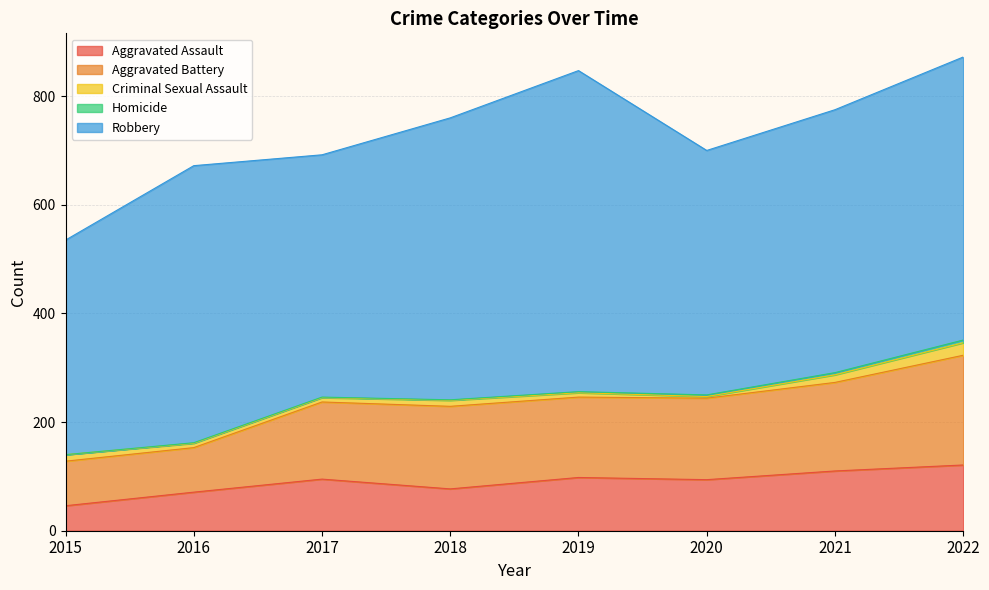

What is the total value across all series at 2019?

847